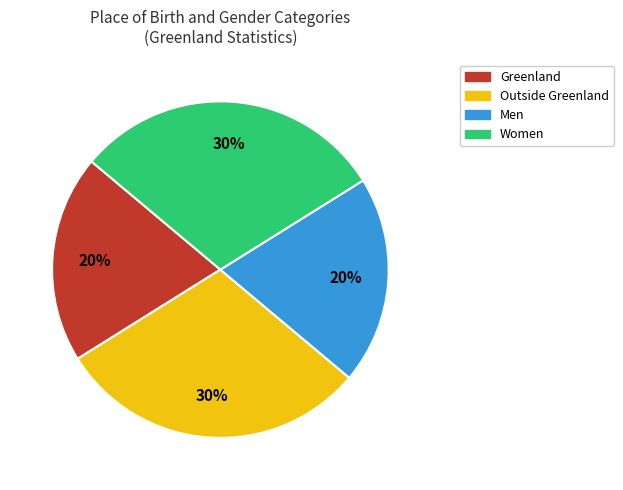

Is there any slice that represents more than half of the pie?

No